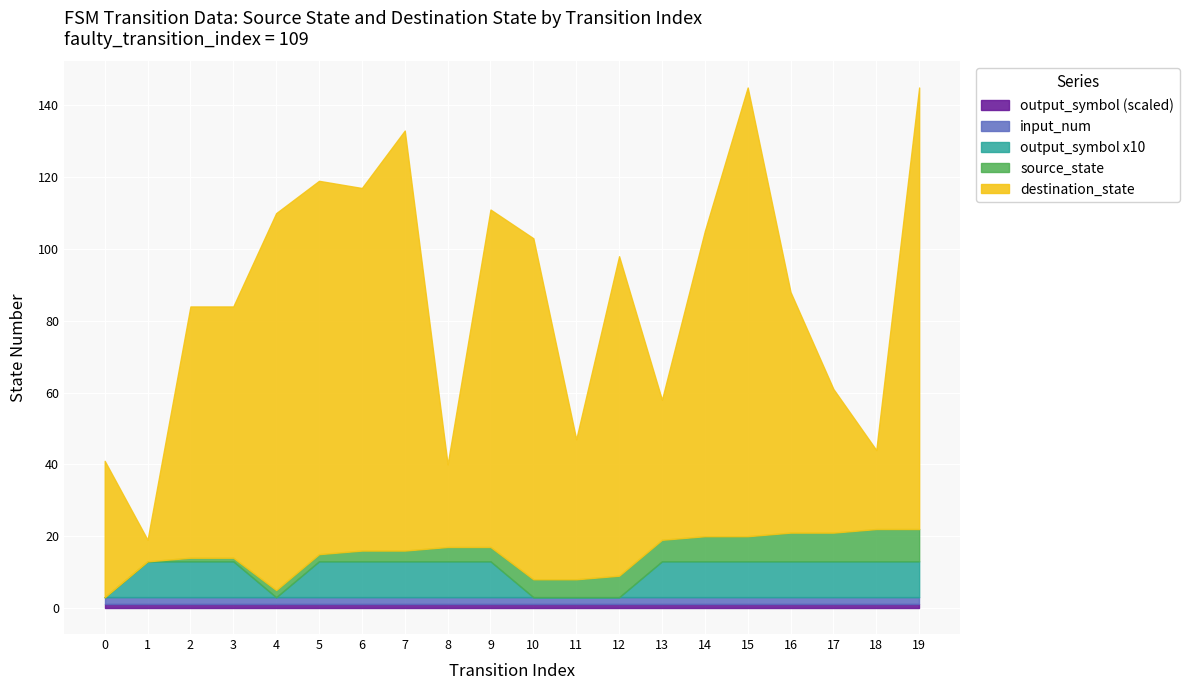

How many data points in source_state are less than 5?

10